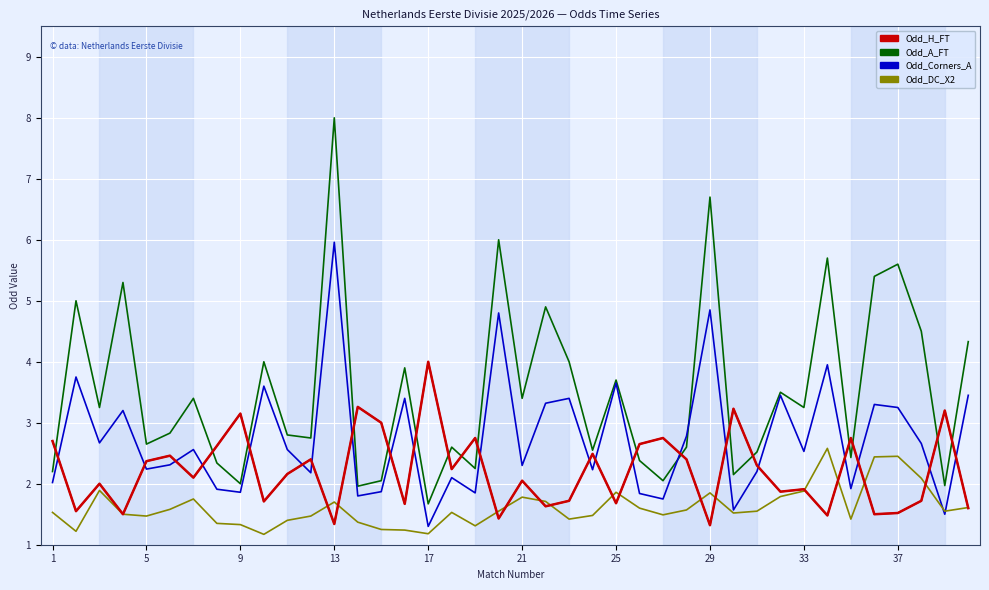

Does the chart display data point markers on the line(s)?

No